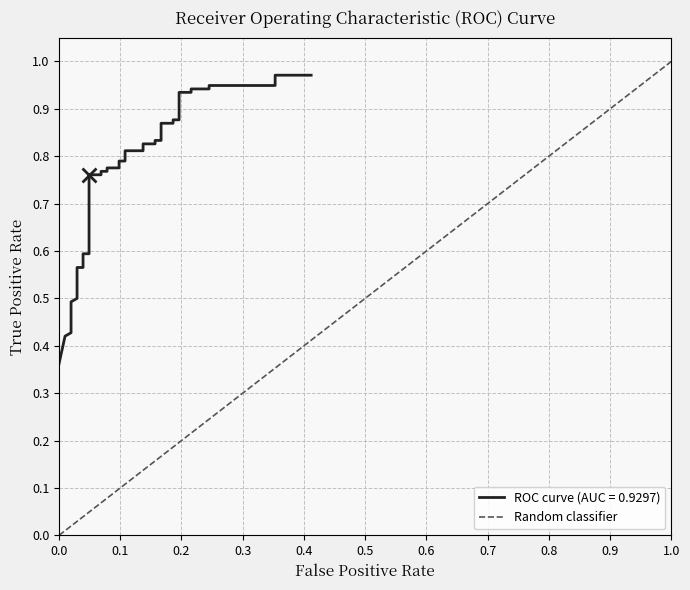

How many distinct data groups are displayed?

1